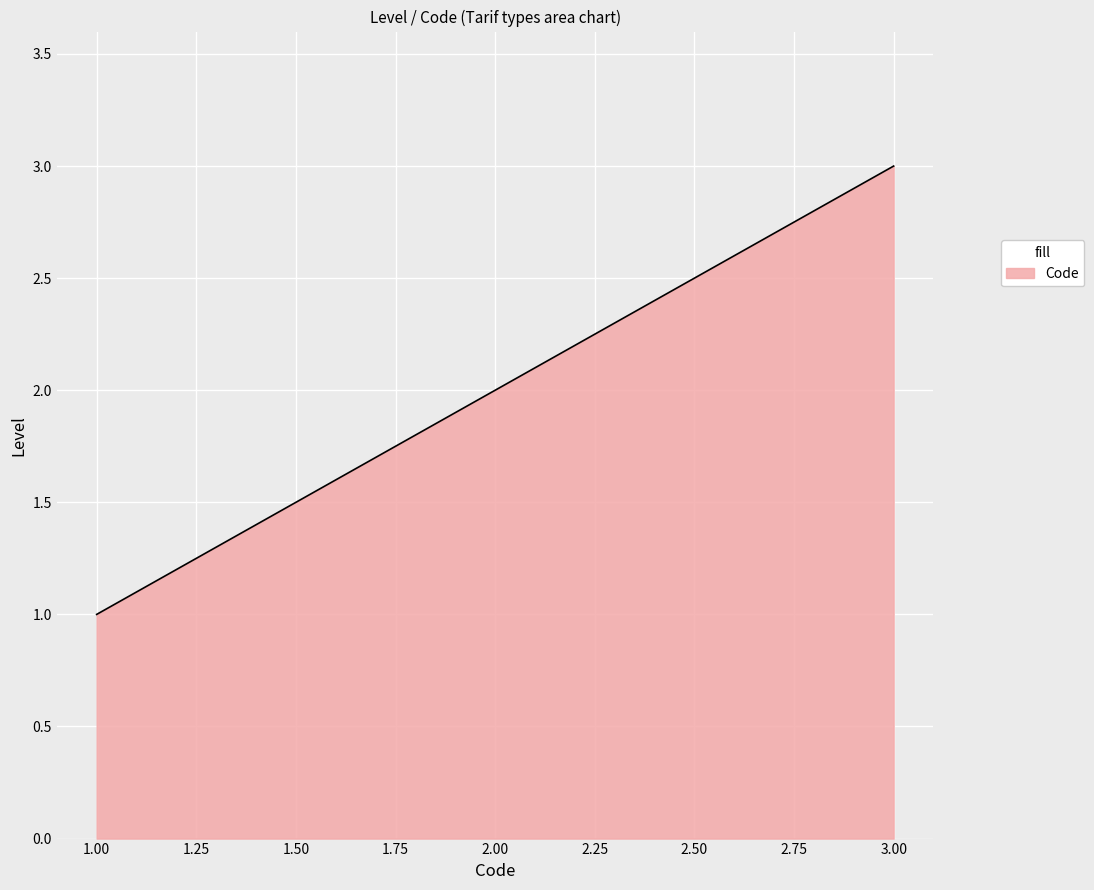

Reading left to right, transcribe all the data shown in this chart.

1	2	3